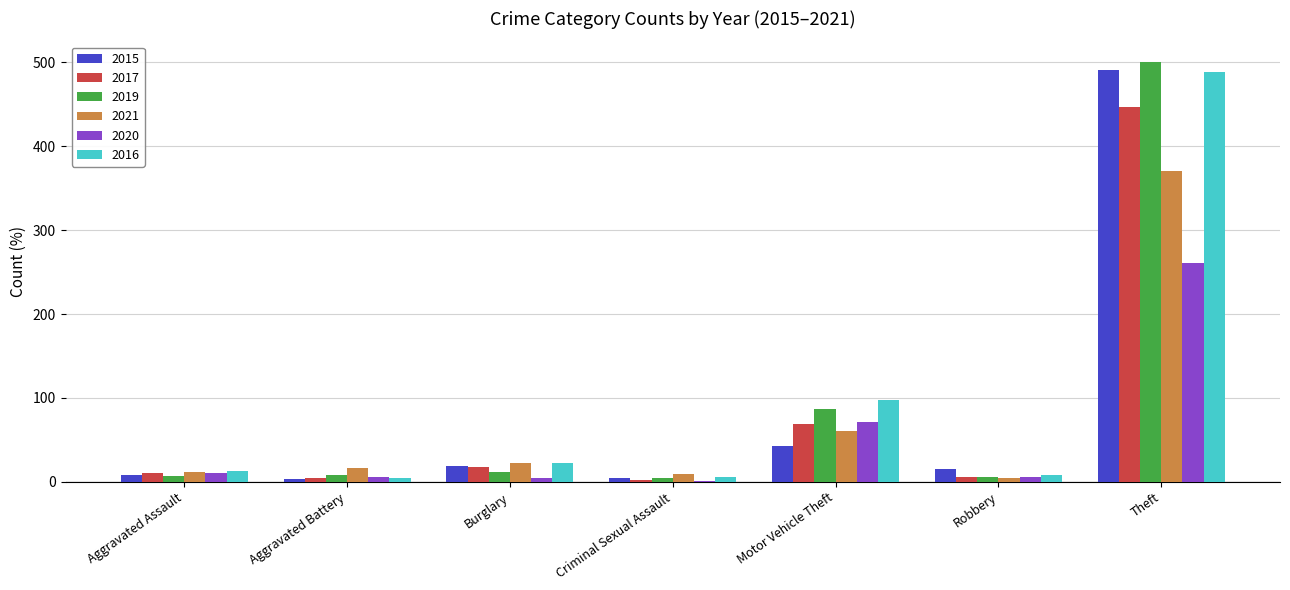

Does the chart contain stacked bars?

No